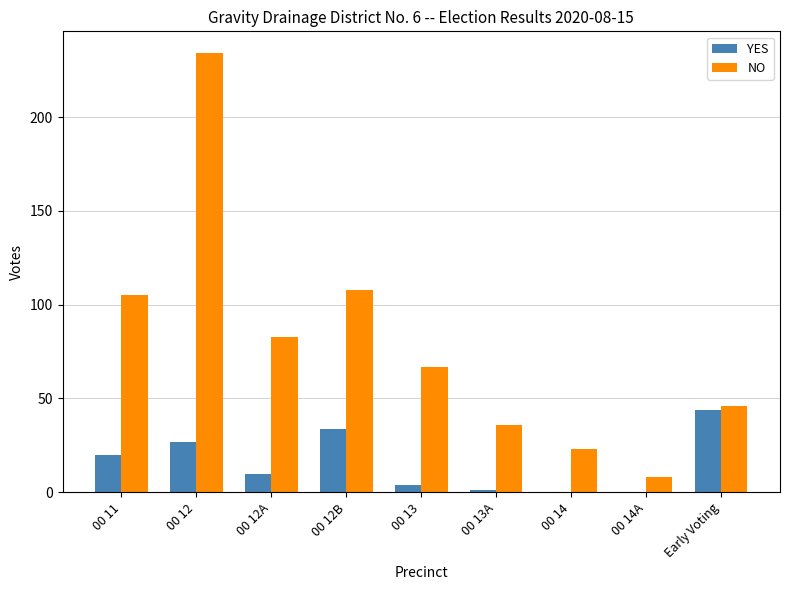

At which label does YES reach its peak?

Early Voting